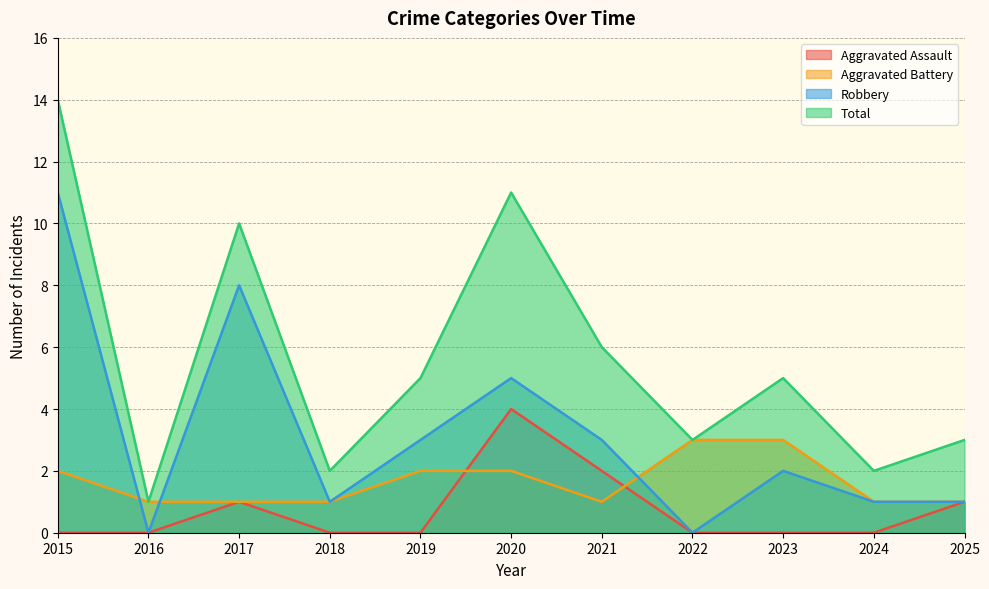

Is the value of Aggravated Assault at 2020 greater than the value of Robbery at 2017?

No